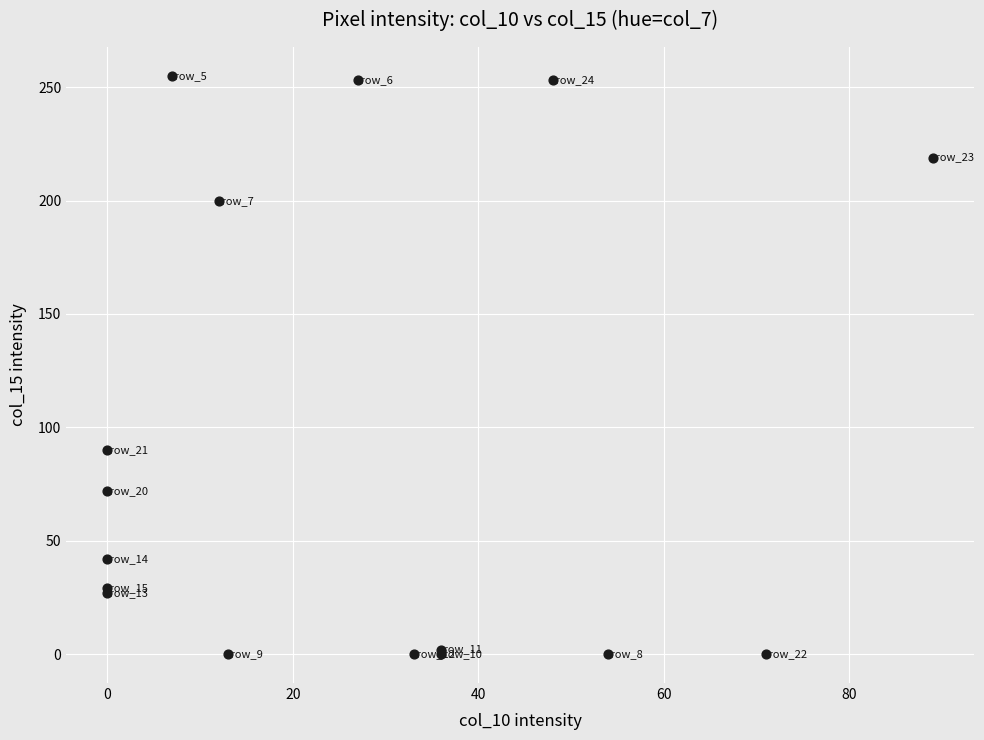

What Y value in the scatter plot is closest to 127?

90